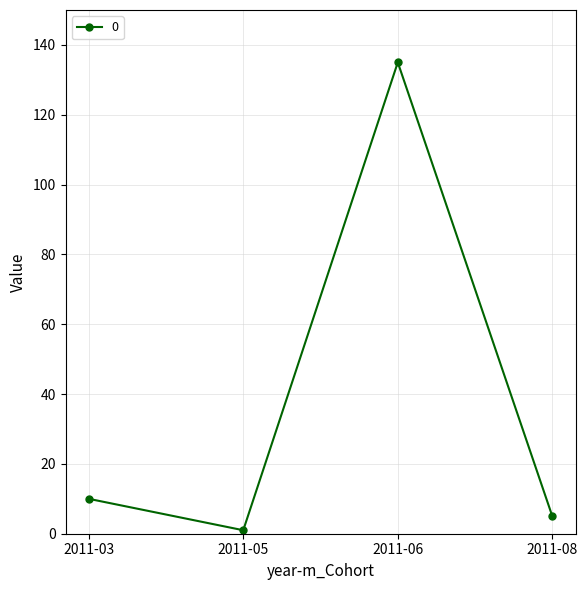

How many interior local valleys (lower than both neighbors) does the data have?

1